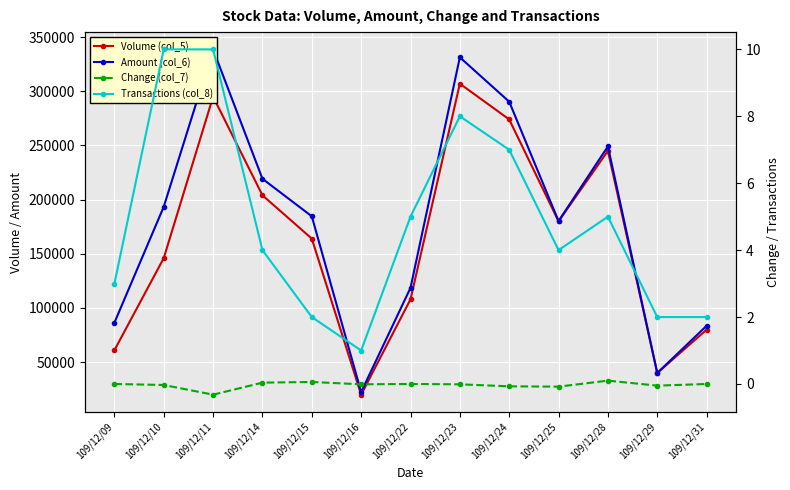

True or false: Change (col_7) and Transactions (col_8) cross at least once.

False